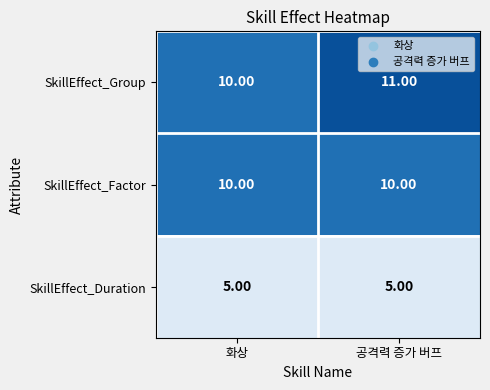

Is the value of SkillEffect_Factor at 공격력 증가 버프 greater than the value of SkillEffect_Duration at 공격력 증가 버프?

Yes